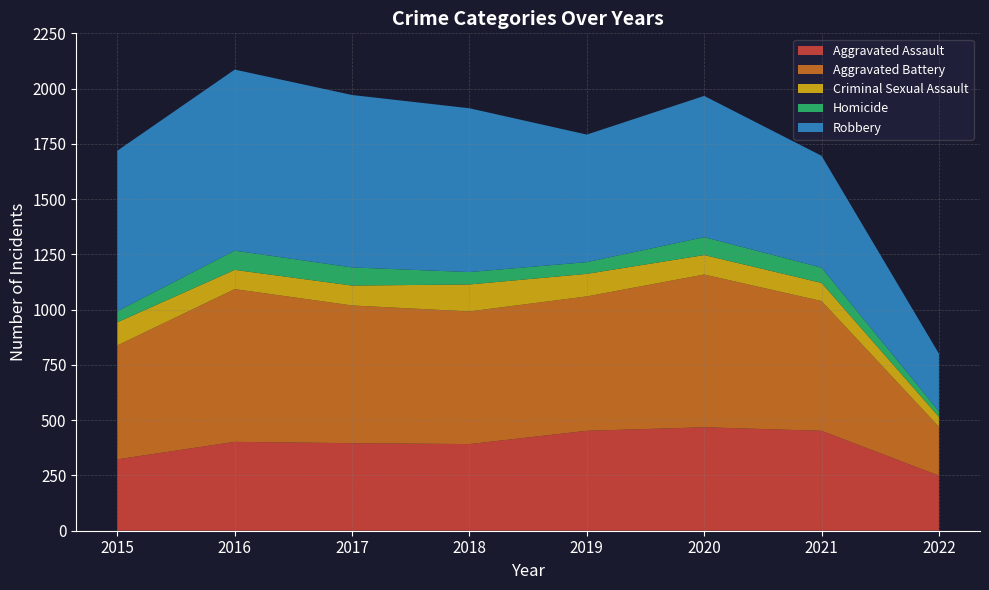

Reading left to right, extract all data points from this chart.

Aggravated Assault: 2015=323	2016=402	2017=396	2018=392	2019=452	2020=468	2021=452	2022=249
Aggravated Battery: 2015=515	2016=691	2017=623	2018=600	2019=608	2020=691	2021=587	2022=221
Criminal Sexual Assault: 2015=105	2016=87	2017=90	2018=122	2019=102	2020=88	2021=82	2022=45
Homicide: 2015=50	2016=87	2017=82	2018=56	2019=53	2020=81	2021=69	2022=25
Robbery: 2015=726	2016=819	2017=780	2018=741	2019=577	2020=639	2021=506	2022=261